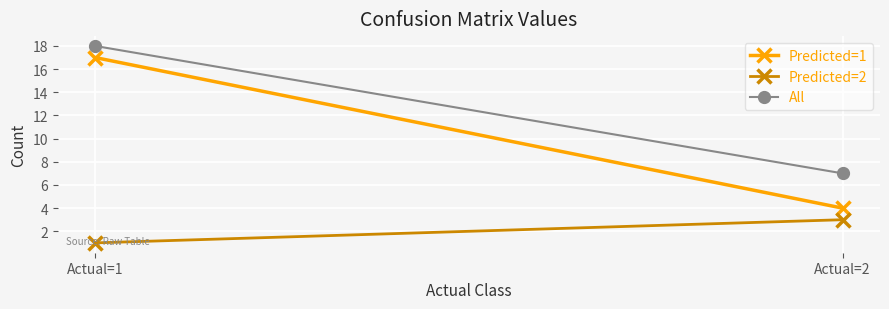

Is this an area chart (filled region under the line)?

No